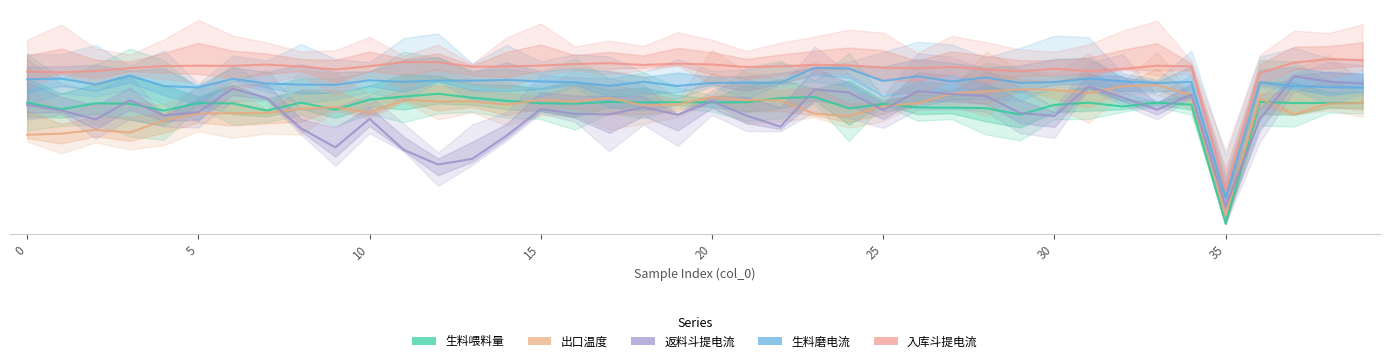

At which label does 返料斗提电流 reach its peak?

37